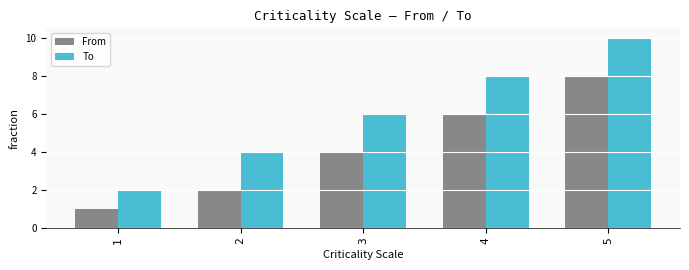

What value does the From series have at 3?

4